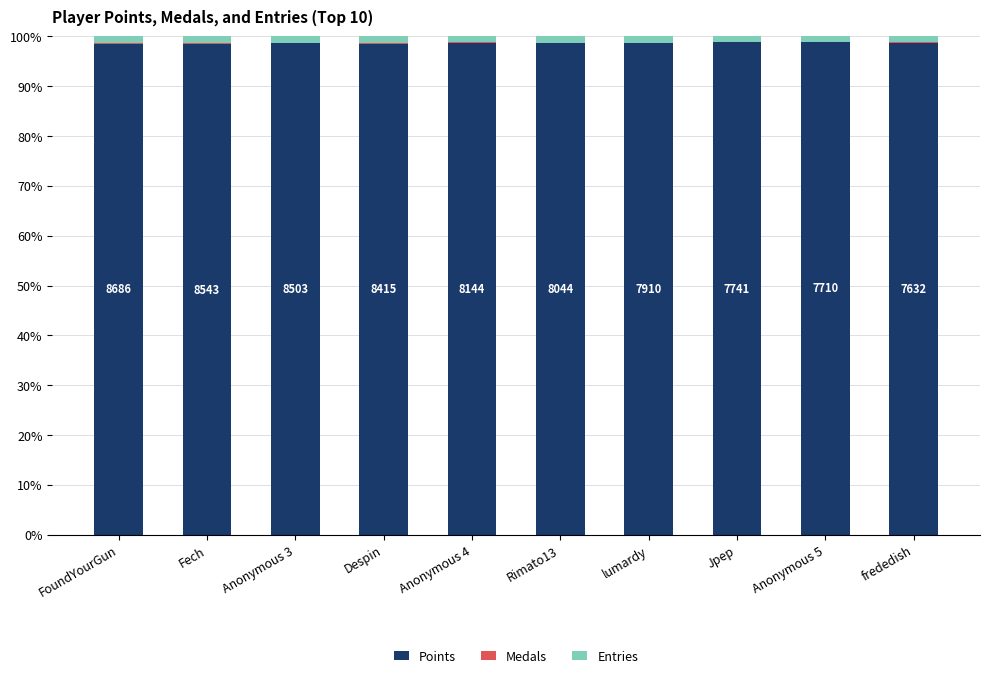

Does the chart contain stacked bars?

Yes